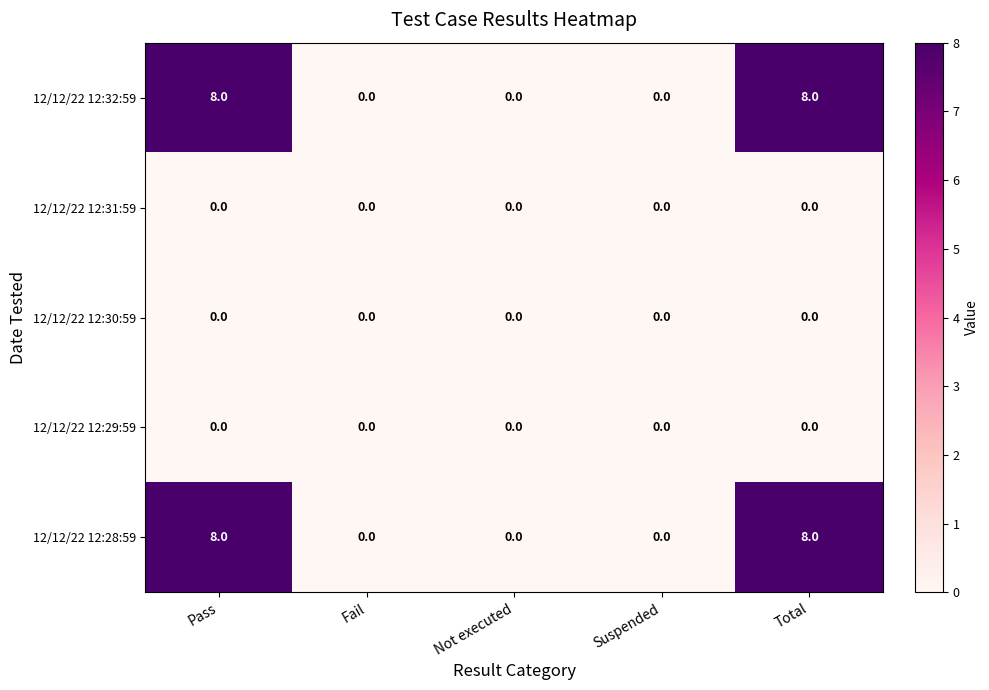

How many 12/12/22 12:32:59 values are between 0 and 8?

5